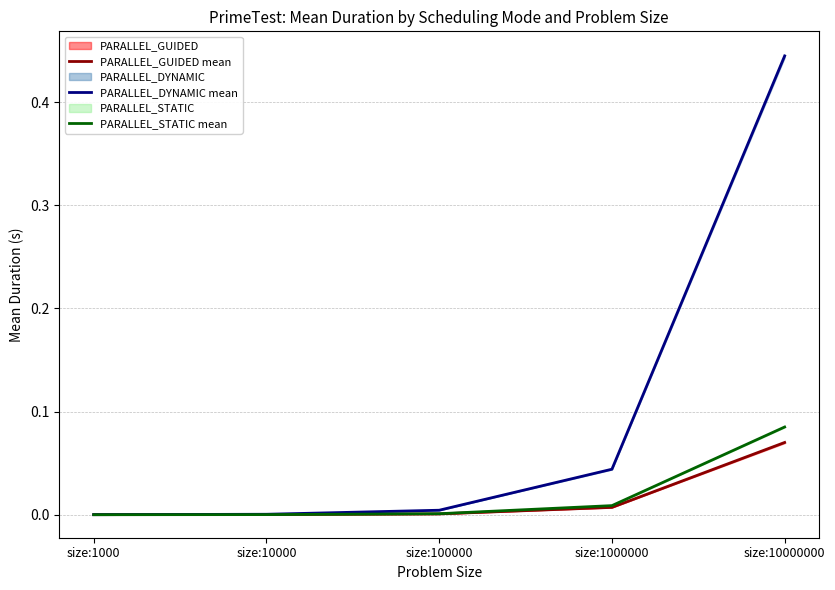

How many lines are shown in the chart?

3